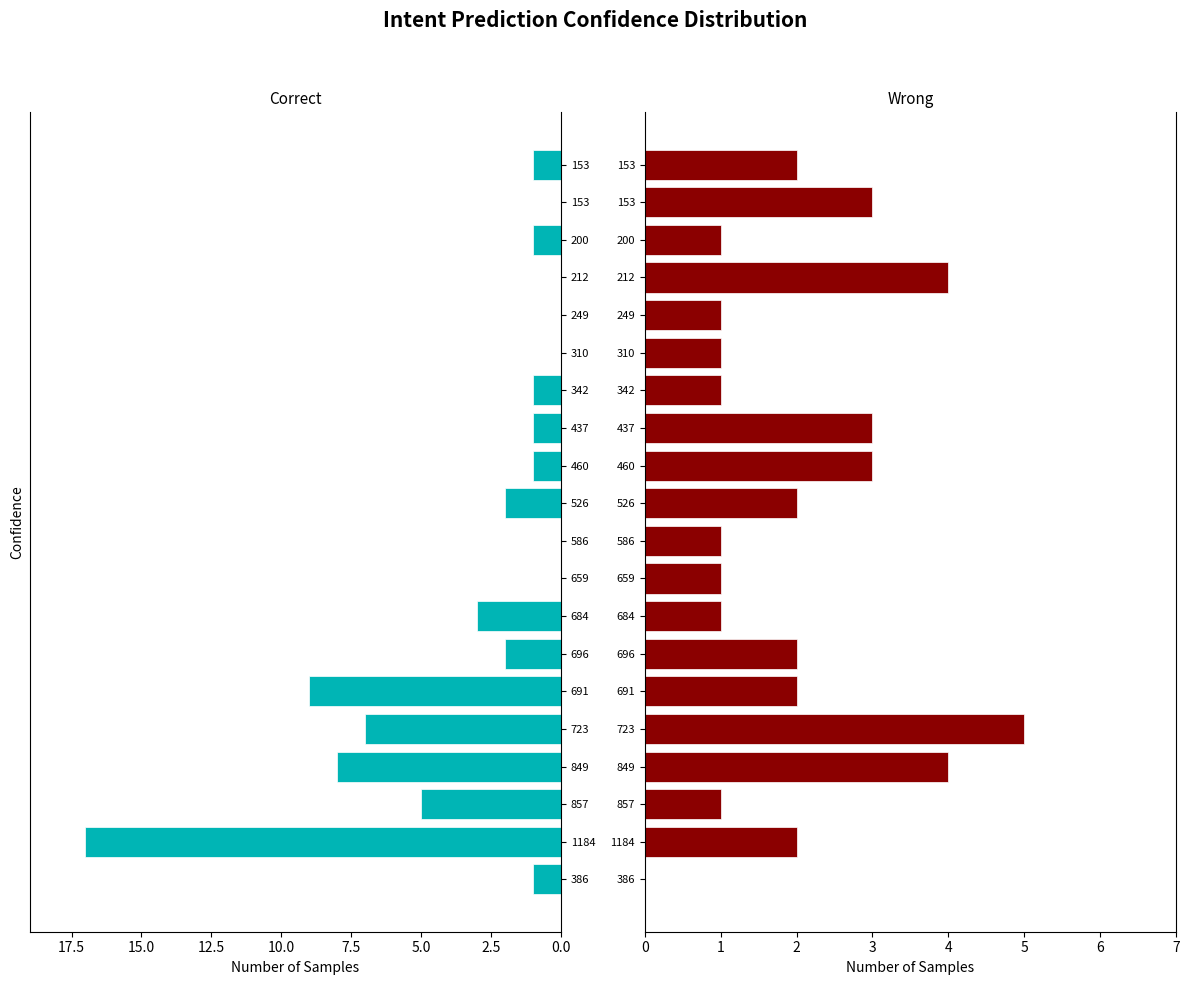

What is the difference between the maximum and minimum values in the Wrong series?

5